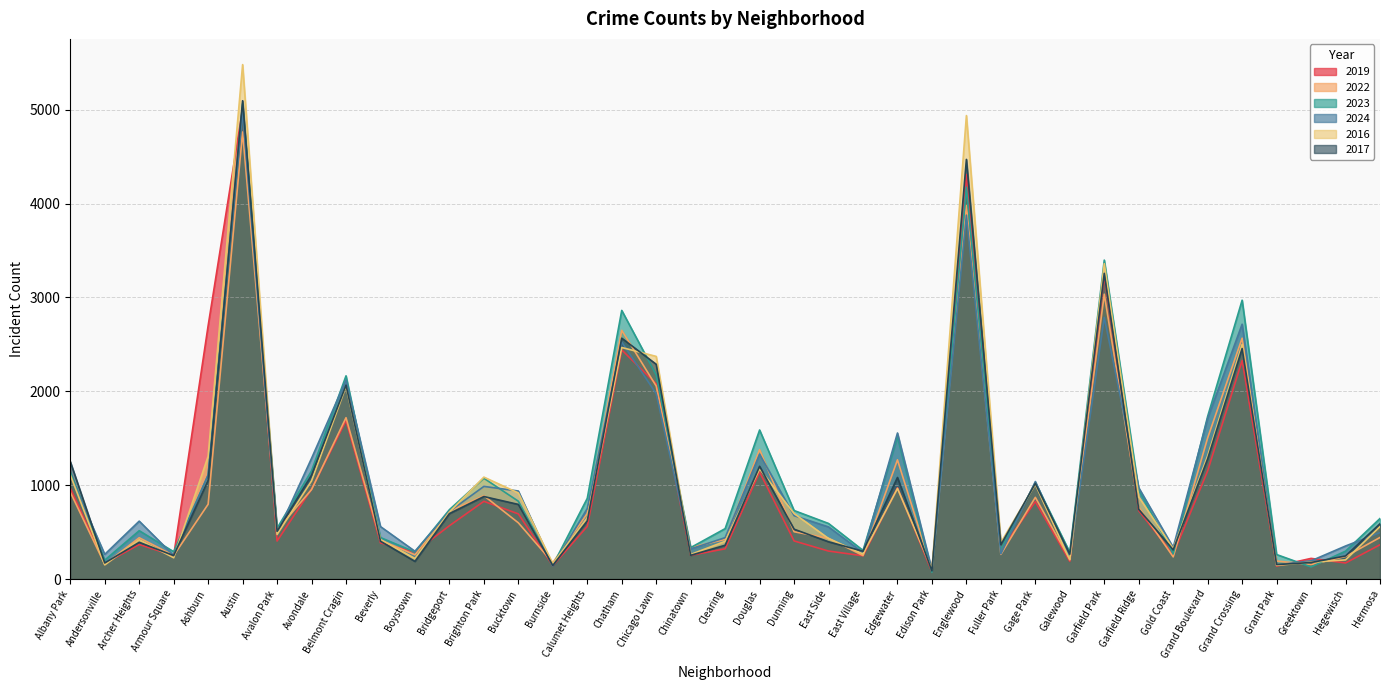

Which series has the largest total across all categories?

2023